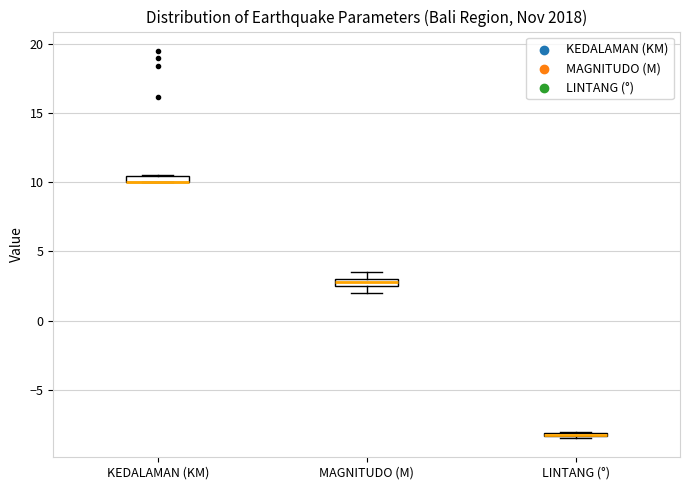

Where is the upper edge of the box for KEDALAMAN (KM) on the y-axis? The values are not printed on the chart, so give them approximately, as read against the axis.

10.5